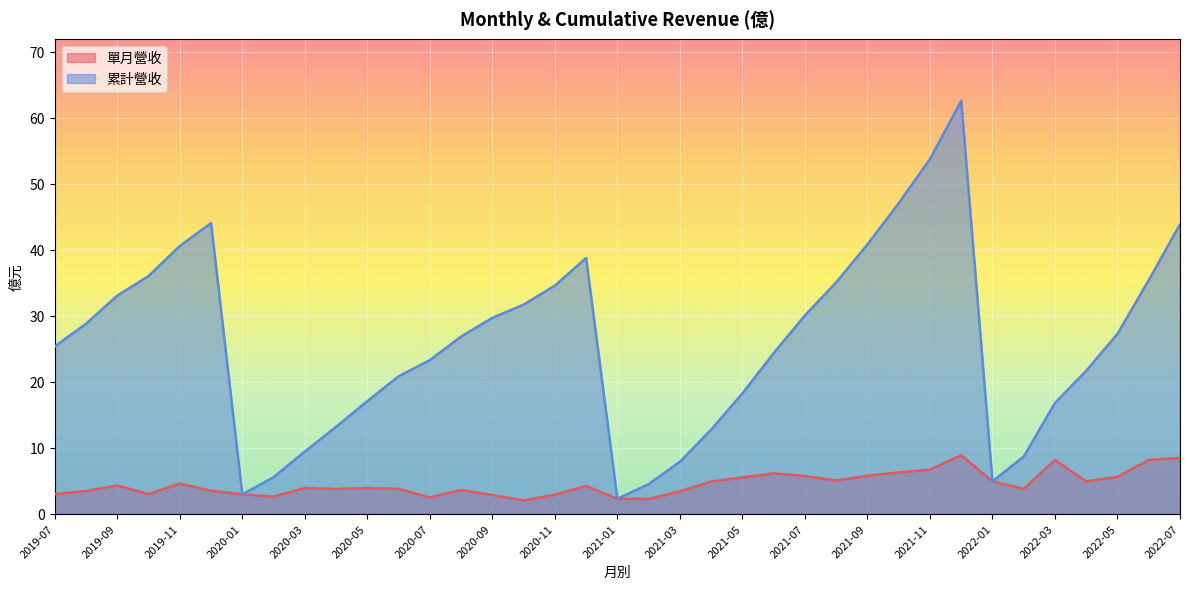

Rank the series by their maximum value, from highest to lowest.

累計營收, 單月營收